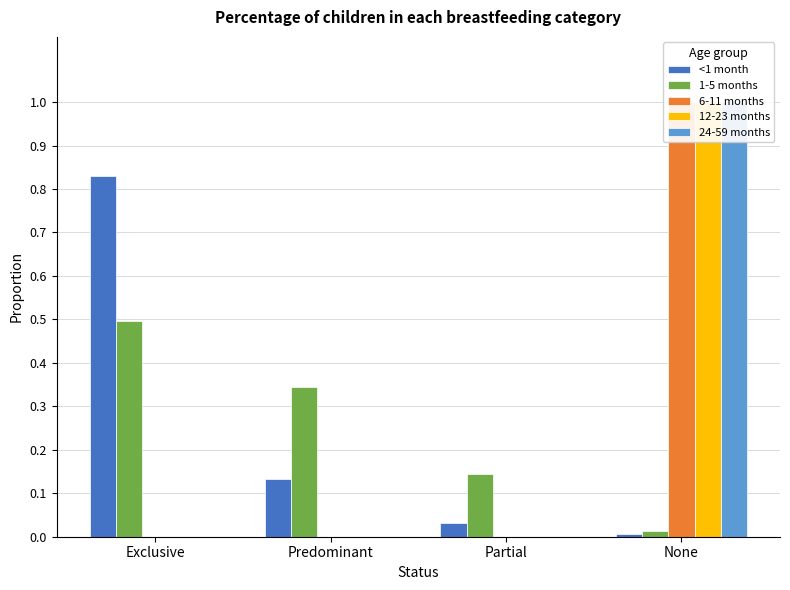

True or false: 24-59 months has a value of 0.0 at Partial.

True